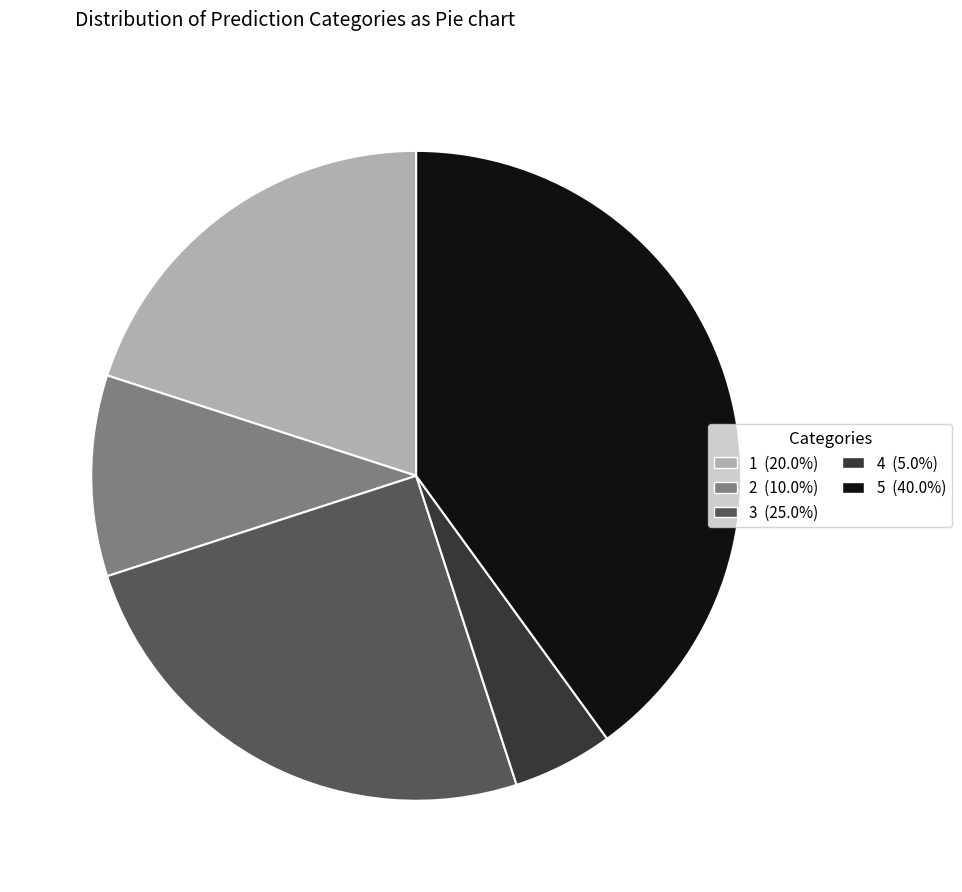

What is the largest slice in the pie chart?

5